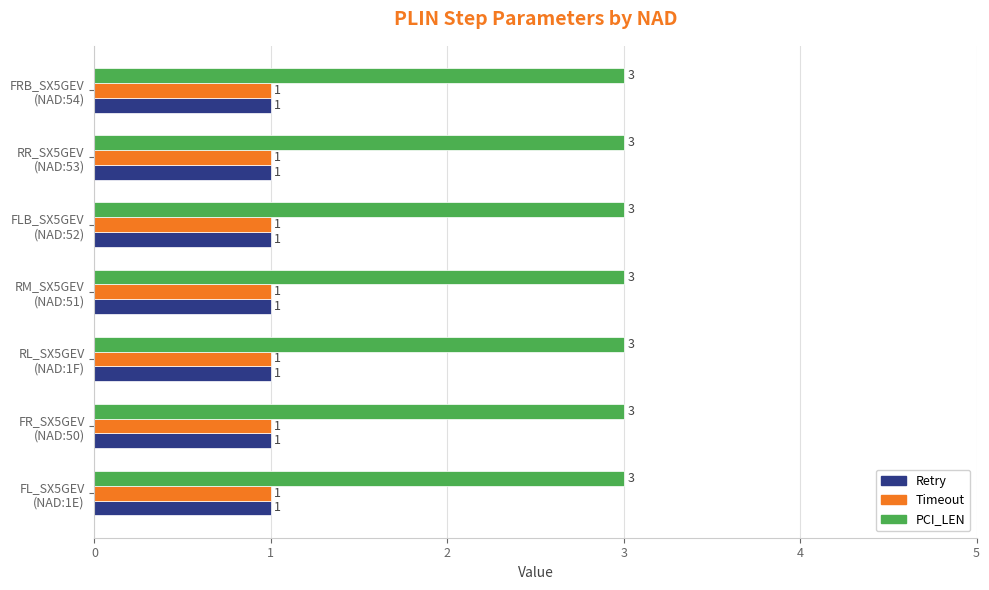

What is the sum of all Timeout values?

7